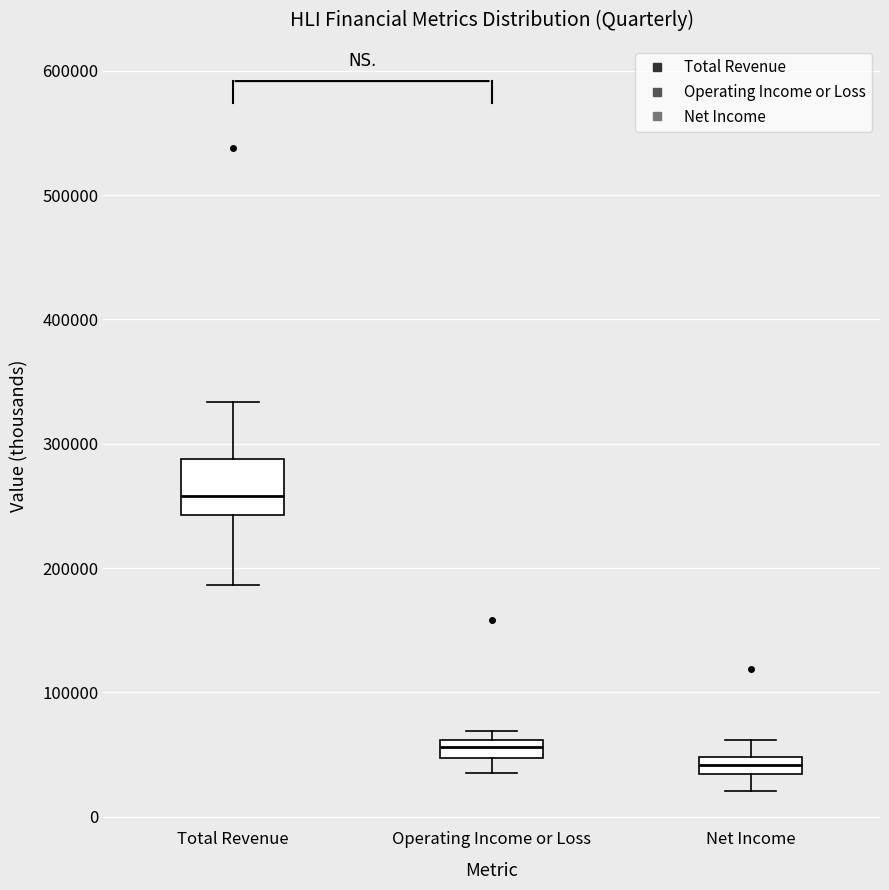

Which box's median line is the highest?

Total Revenue